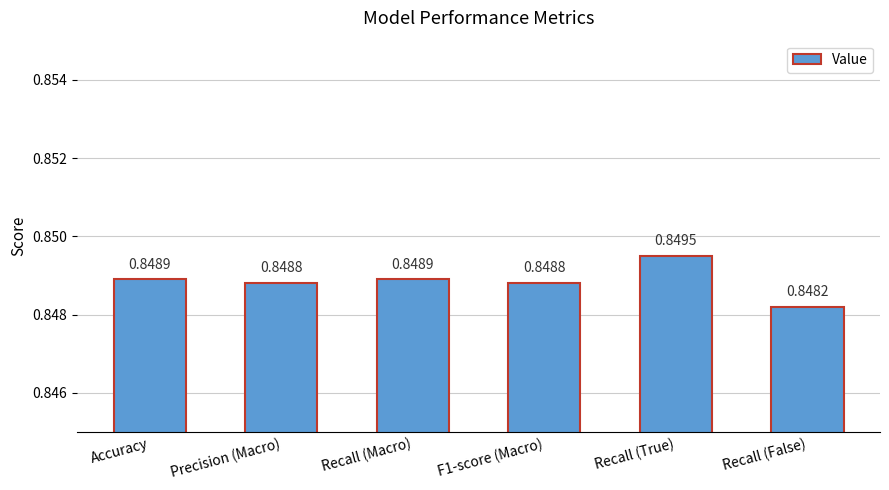

Are the bars grouped side by side (vs. stacked)?

No